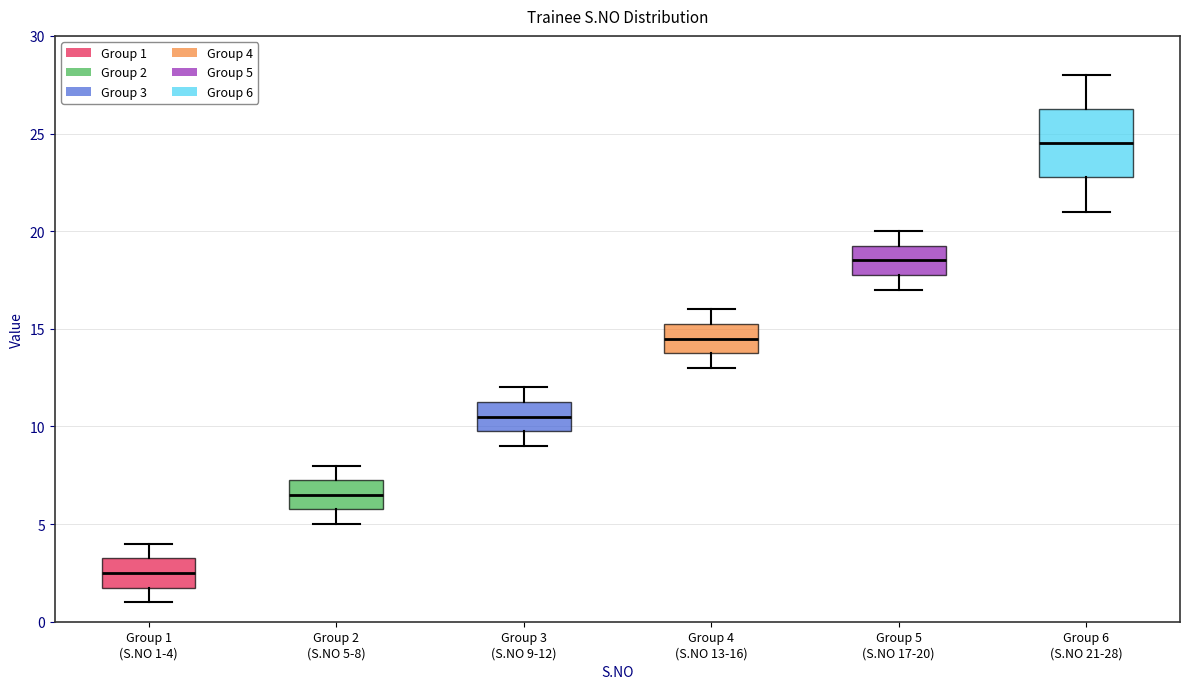

Reading left to right, read every box against the y-axis: the position of its median line, the range the box covers, and the ends of its whiskers. The values are not printed on the chart, so give them approximately, as read against the axis.

Group 1 (S.NO 1-4): median 2.5, box 2.0 to 3.5, whiskers 1.0 to 4.0
Group 2 (S.NO 5-8): median 6.5, box 6.0 to 7.5, whiskers 5.0 to 8.0
Group 3 (S.NO 9-12): median 10.5, box 10.0 to 11.5, whiskers 9.0 to 12.0
Group 4 (S.NO 13-16): median 14.5, box 14.0 to 15.5, whiskers 13.0 to 16.0
Group 5 (S.NO 17-20): median 18.5, box 18.0 to 19.5, whiskers 17.0 to 20.0
Group 6 (S.NO 21-28): median 24.5, box 23.0 to 26.5, whiskers 21.0 to 28.0